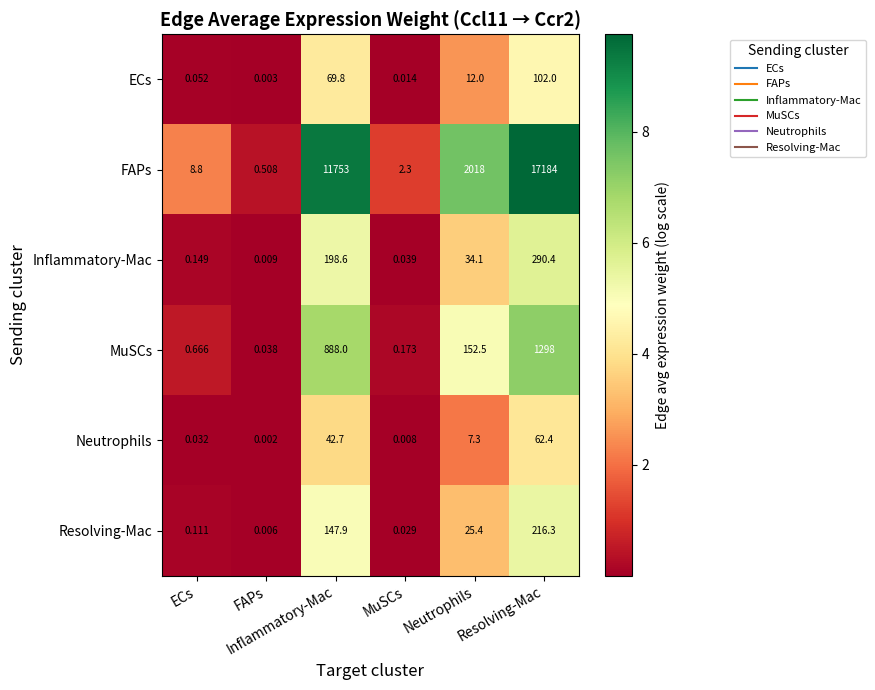

How many data points does each series have?

6